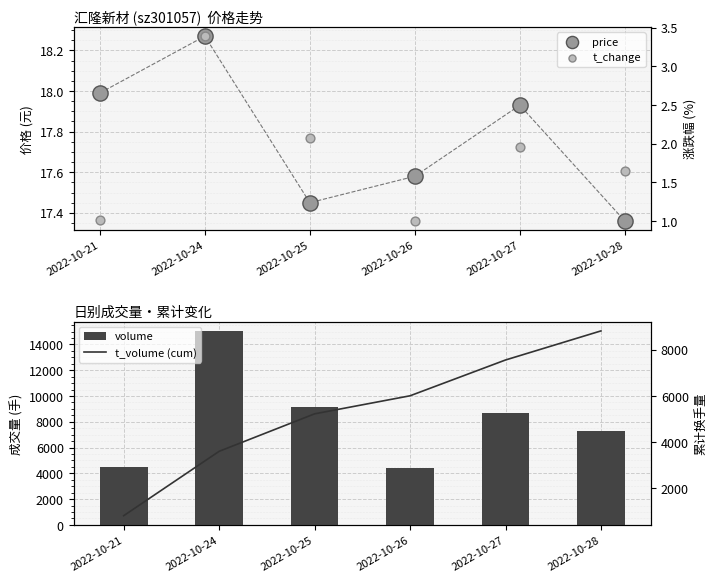

Which series contains the highest Y value?

volume